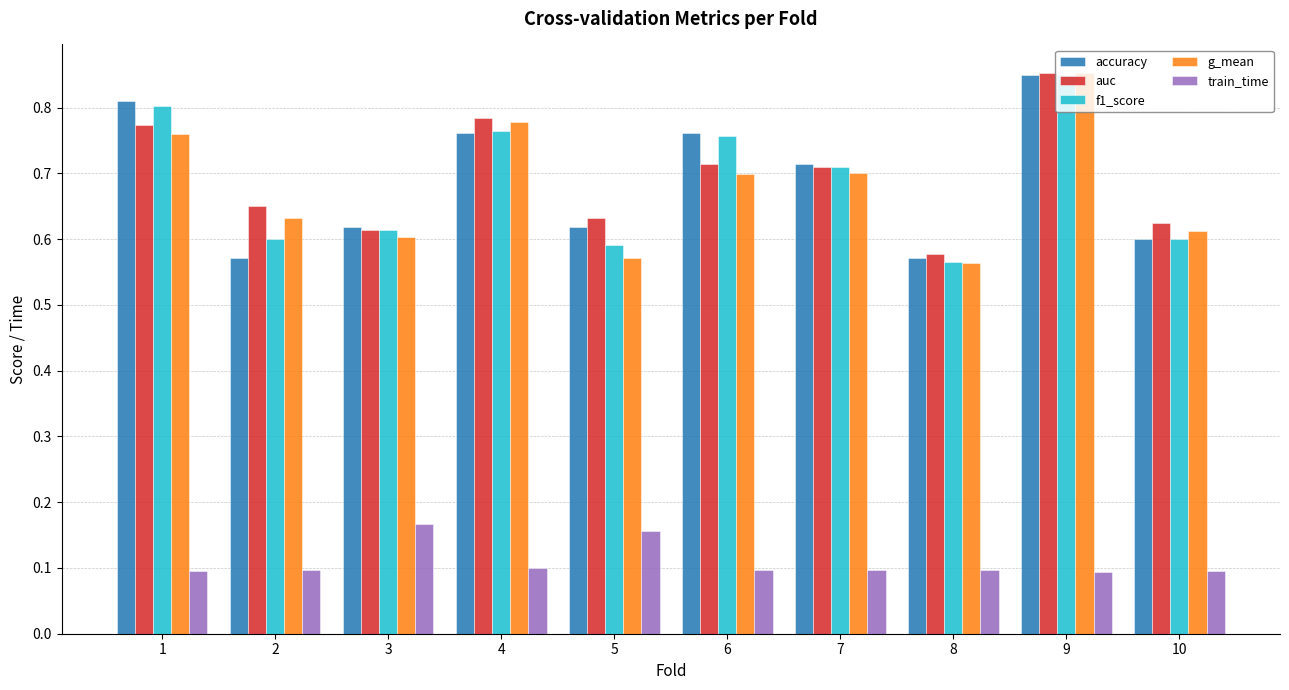

At which label does f1_score reach its peak?

9